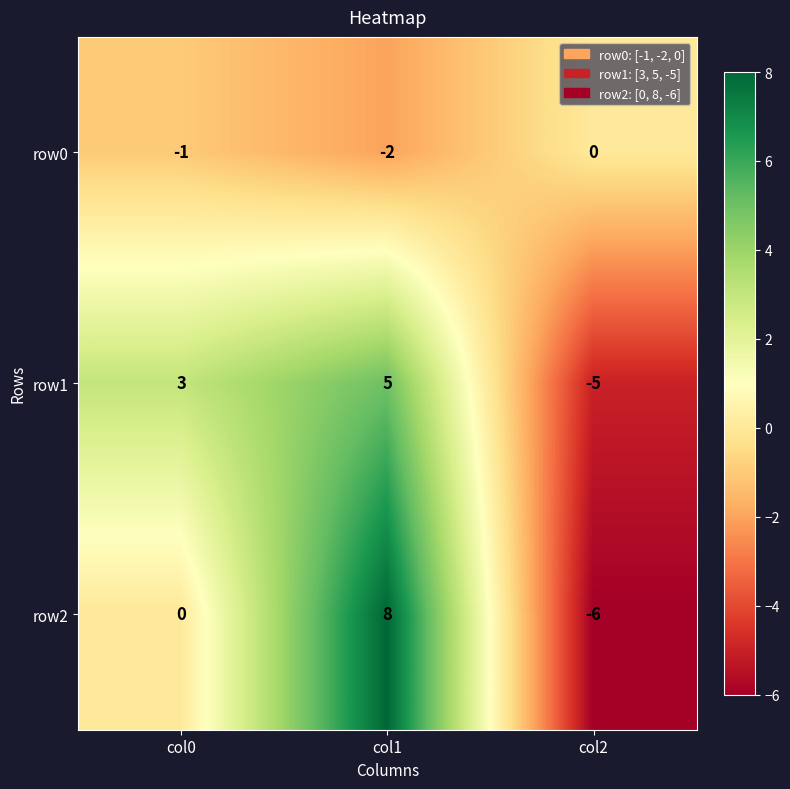

True or false: row0 has a value of 0 at col2.

True